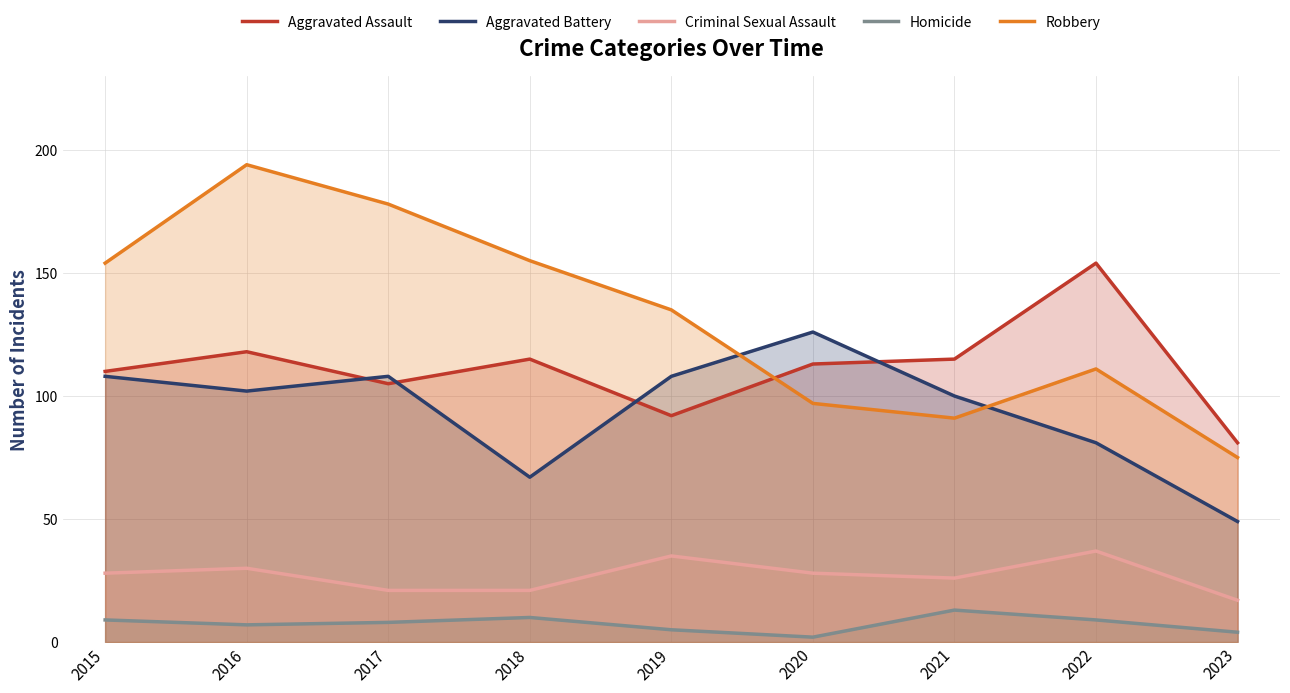

What is the total value across all series at 2019?

375